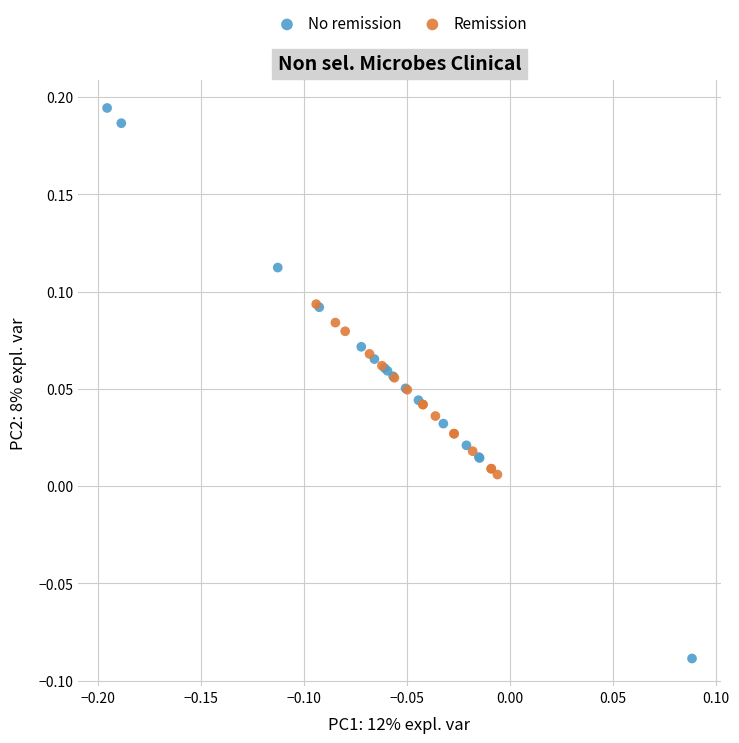

Which series contains the lowest Y value?

No remission